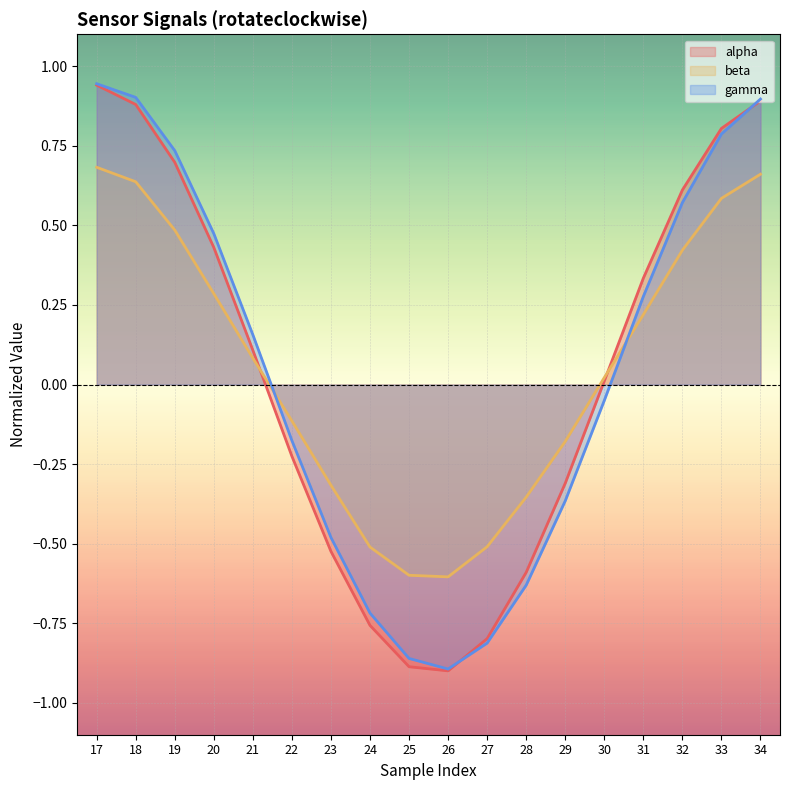

How many lines are shown in the chart?

3